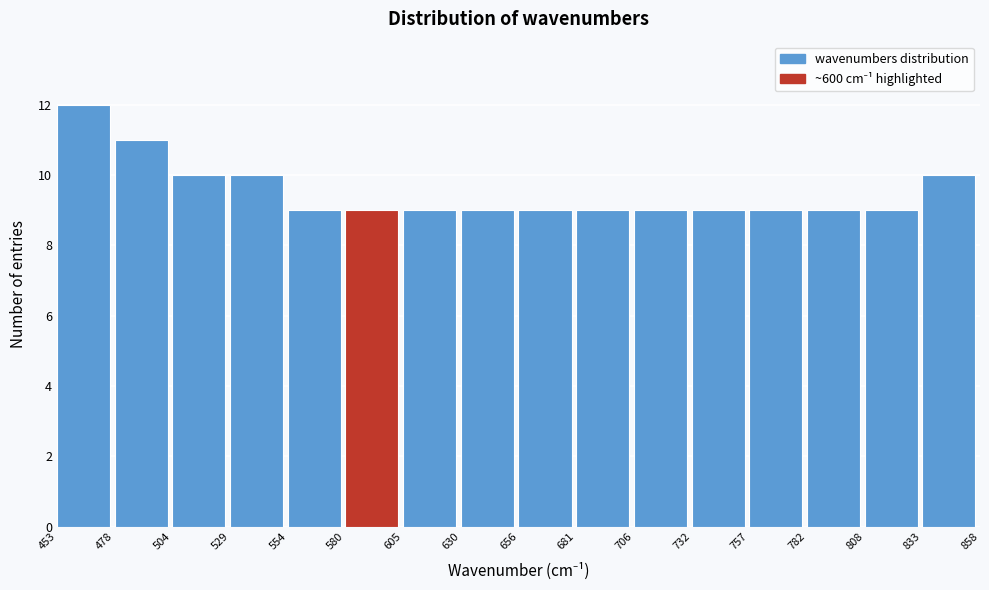

Reading left to right, transcribe this chart: for each bar, give the range it covers on the x-axis and its height. The values are not printed on the chart, so give them approximately, as read against the axis.

453 to 478: 12
478 to 504: 11
504 to 529: 10
529 to 554: 10
554 to 580: 9
580 to 605: 9
605 to 630: 9
630 to 656: 9
656 to 681: 9
681 to 706: 9
706 to 732: 9
732 to 757: 9
757 to 782: 9
782 to 808: 9
808 to 833: 9
833 to 858: 10